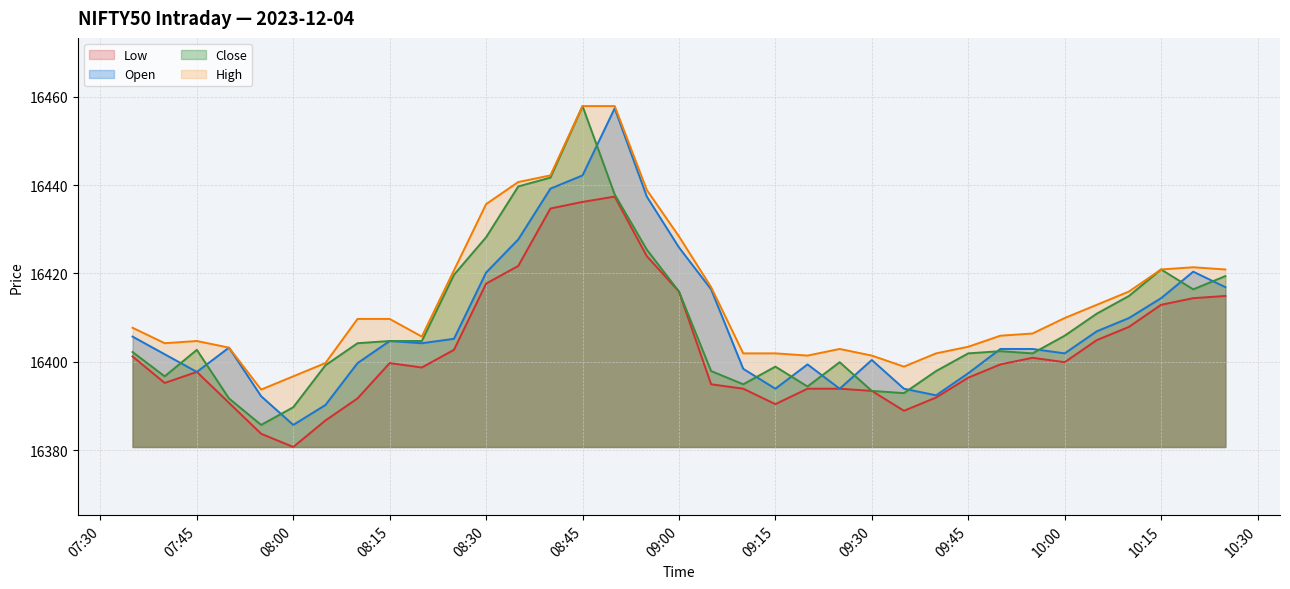

What is the value of the Close point at the 19th from the left?

16397.9